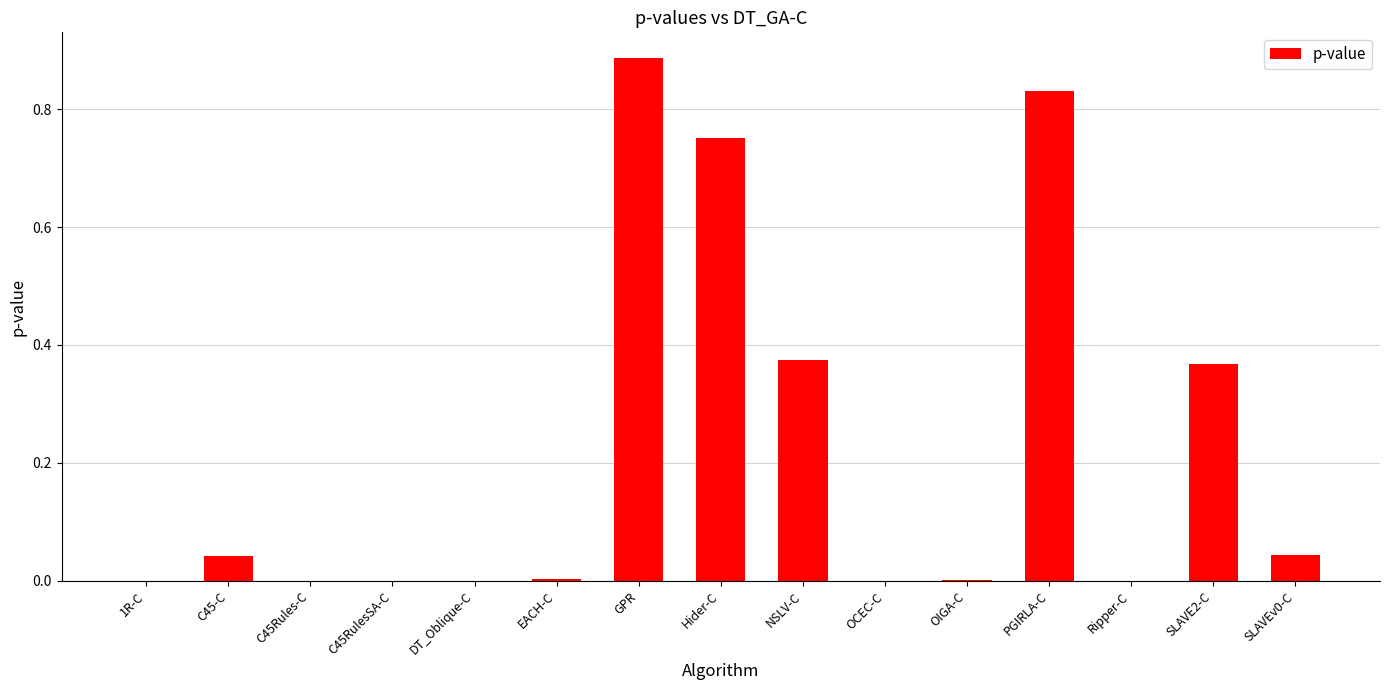

Which has a higher value, SLAVE2-C or C45-C?

SLAVE2-C